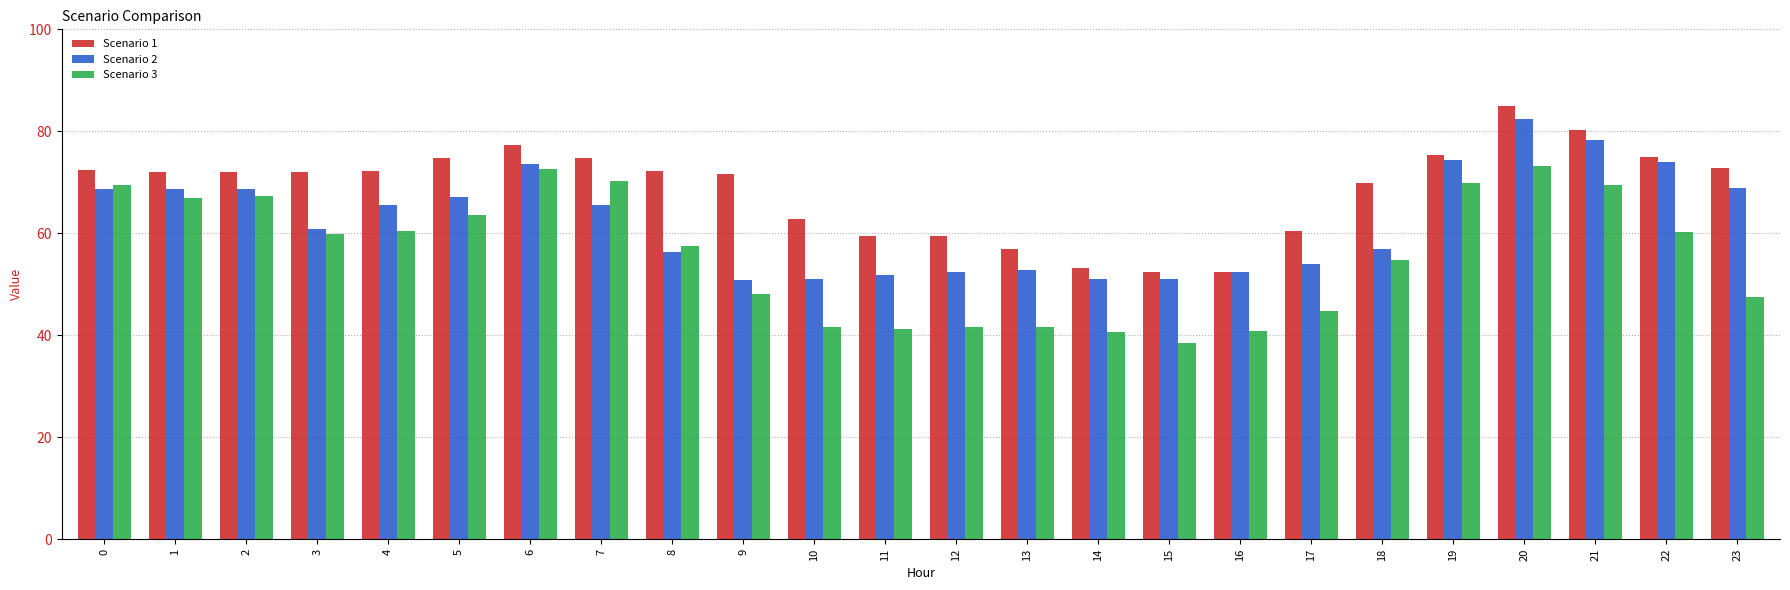

Rank the series by their average value, from highest to lowest.

Scenario 1, Scenario 2, Scenario 3